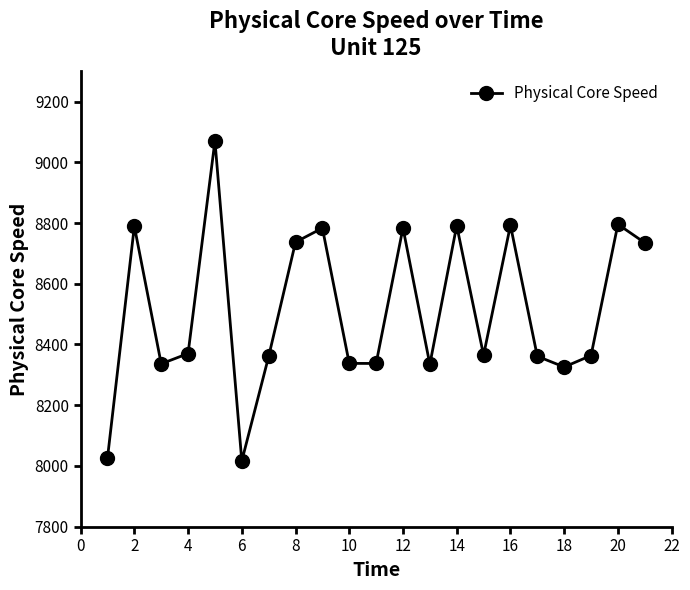

True or false: the data has more than 2 interior local peaks.

True